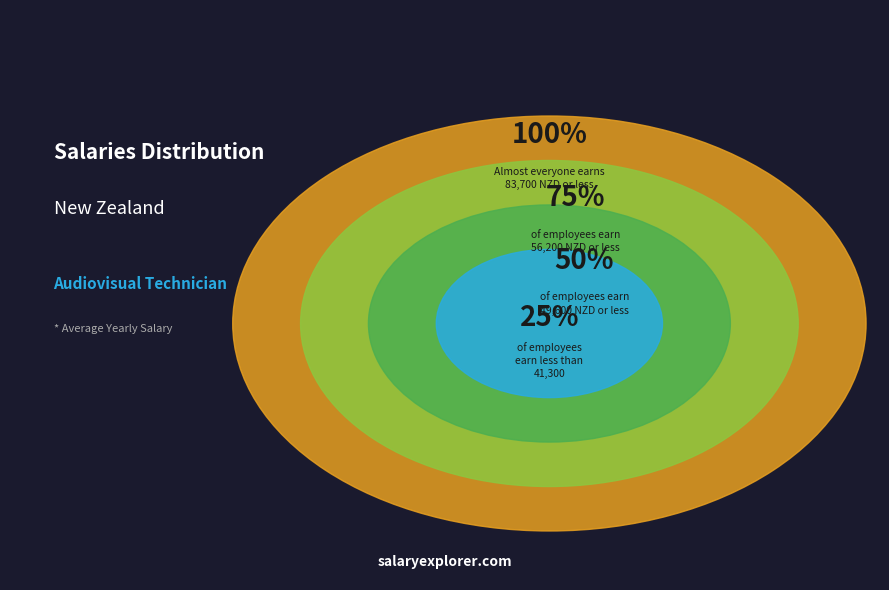

Does any single category account for the majority?

No